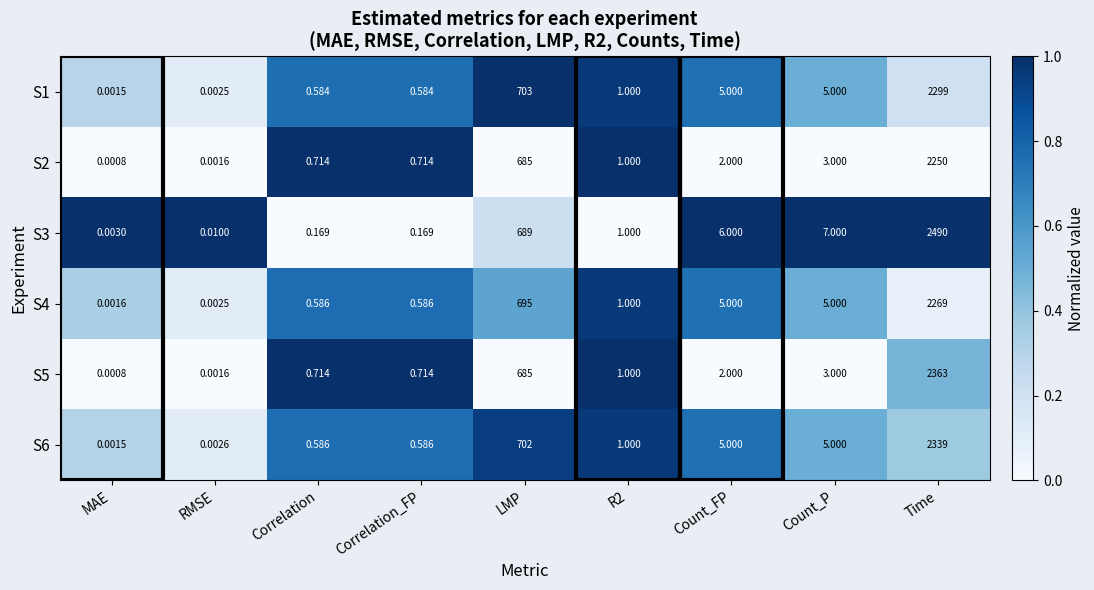

Where does the S4 series first go above 1?

LMP